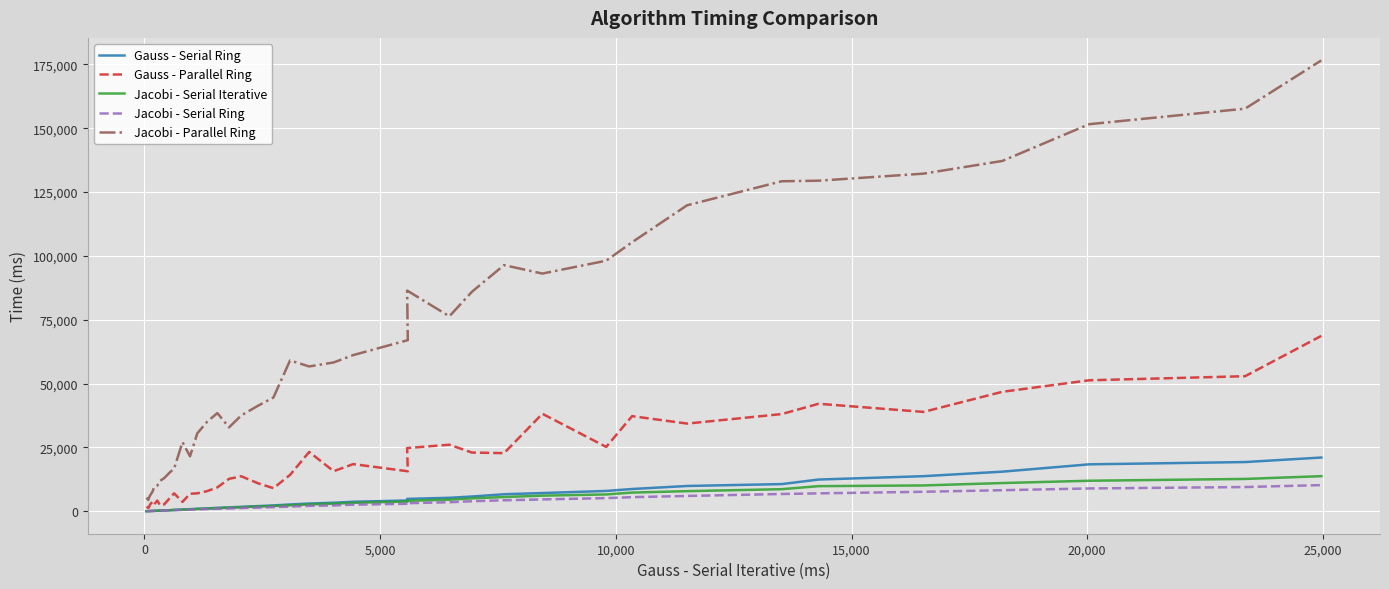

What are all the series names shown in the legend?

Gauss - Serial Ring, Gauss - Parallel Ring, Jacobi - Serial Iterative, Jacobi - Serial Ring, Jacobi - Parallel Ring